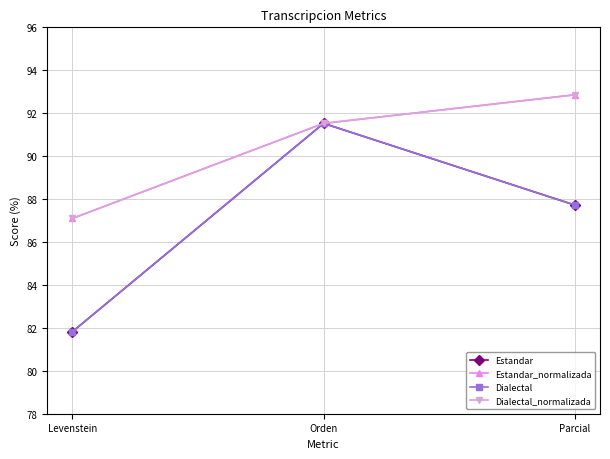

What is the sum of the Dialectal_normalizada values at Levenstein and Orden?

178.6